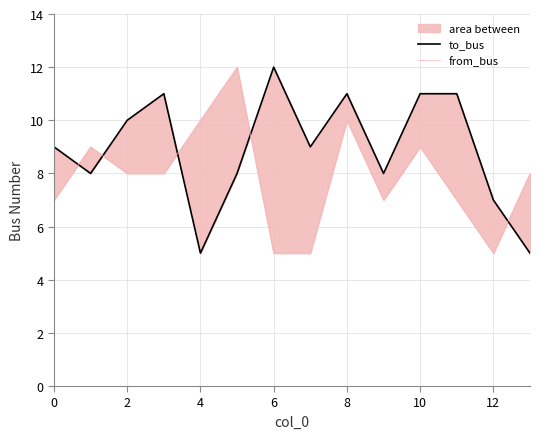

Rank the series by their maximum value, from lowest to highest.

to_bus, from_bus